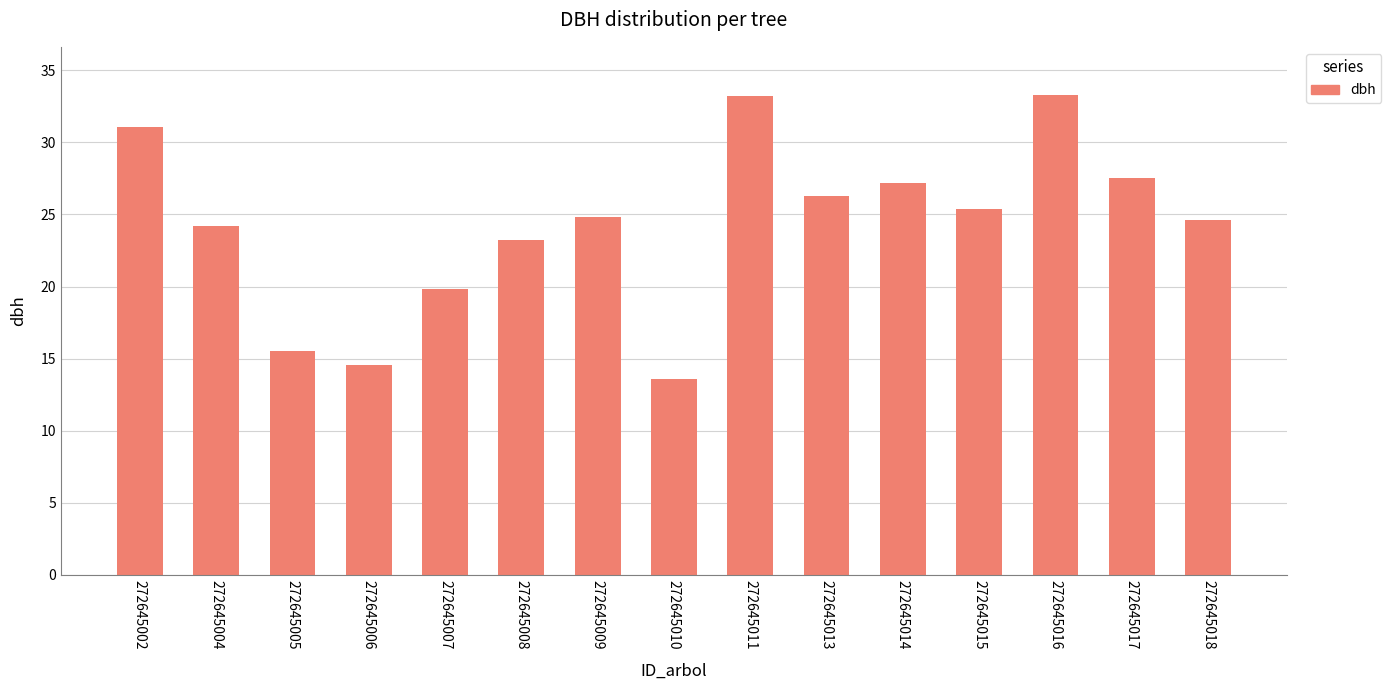

What is the ratio of the value at 272645009 to the value at 272645016?

0.7